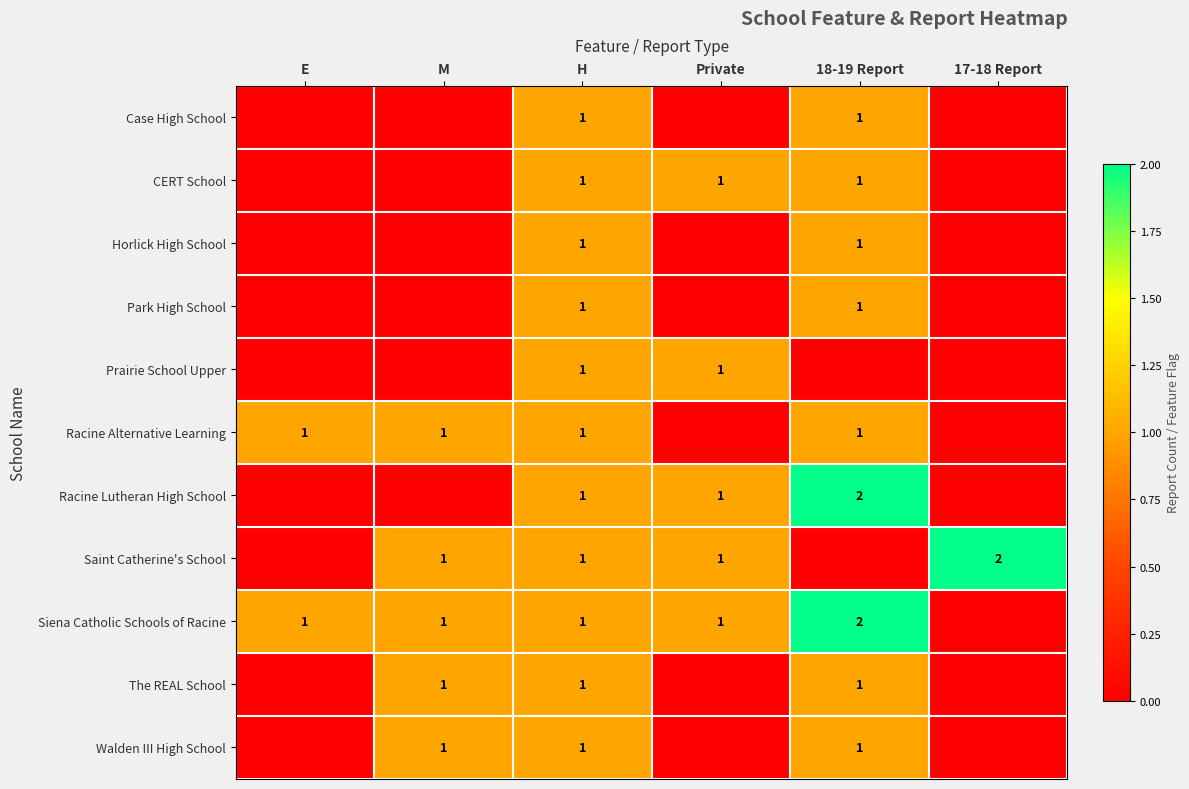

The value of Saint Catherine's School at Private is 1. True or false?

True